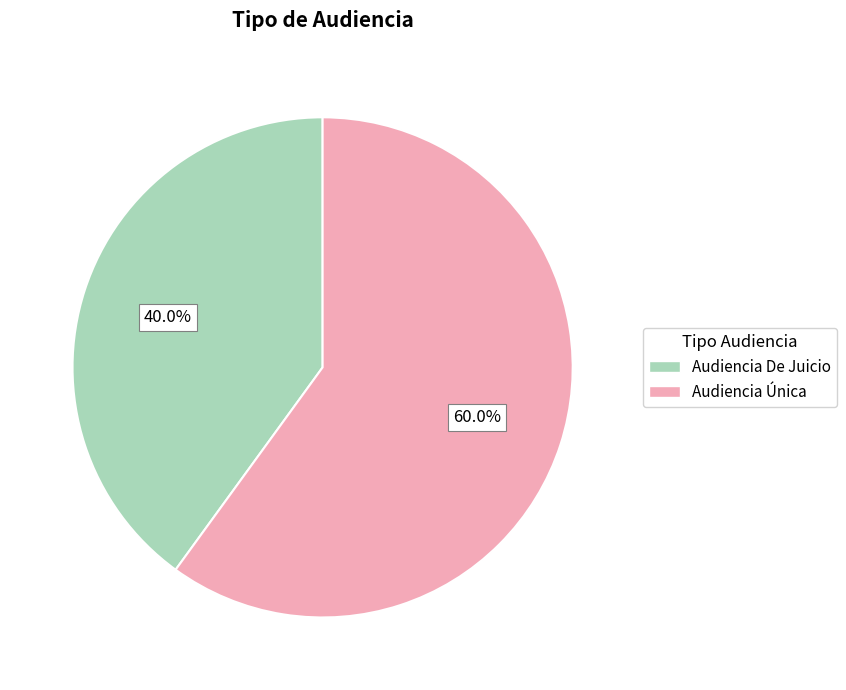

Rank the categories by value from highest to lowest.

Audiencia Única, Audiencia De Juicio